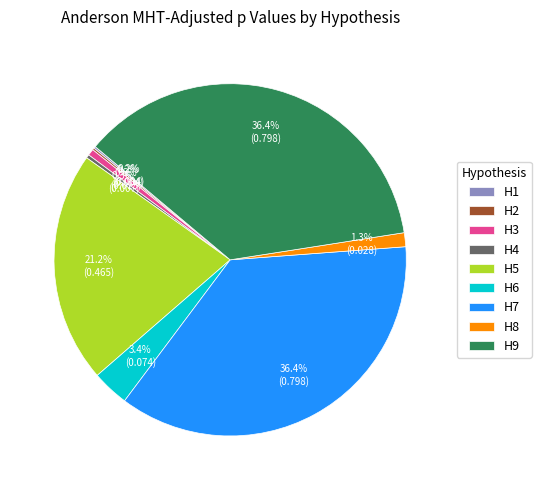

The H6 slice represents 3% of the pie. True or false?

True